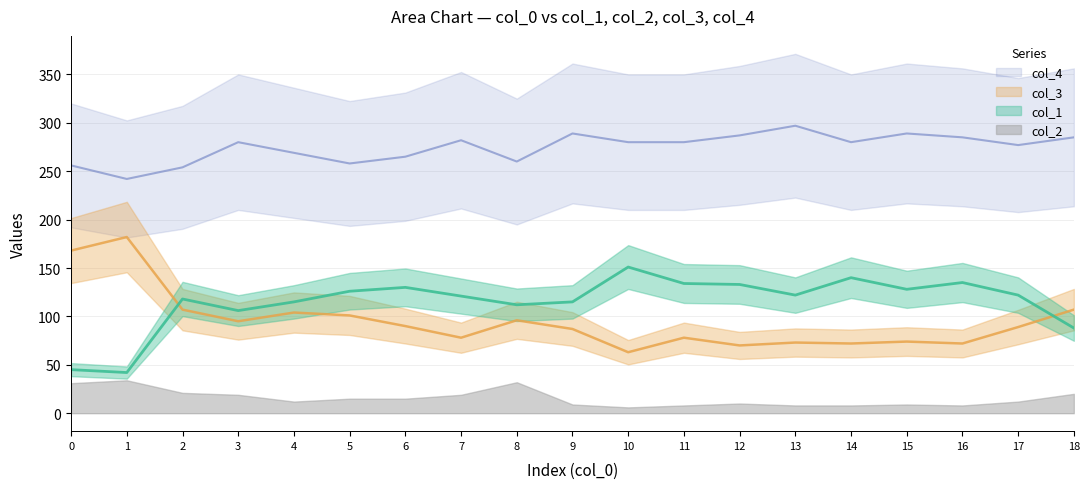

True or false: col_4 has a value of 285 at 18.

True